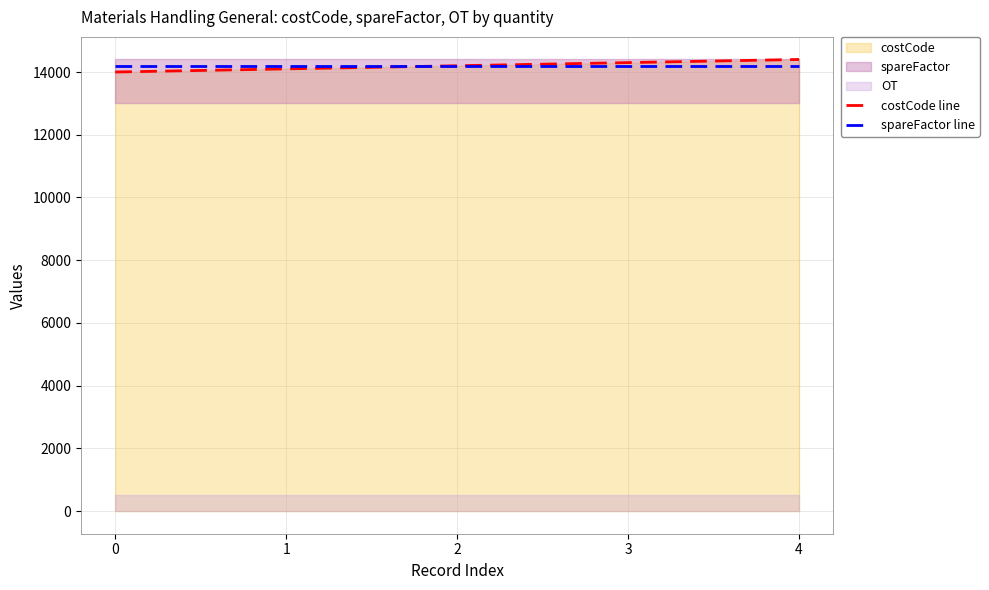

The spareFactor line series shows 14200 at 3. True or false?

True